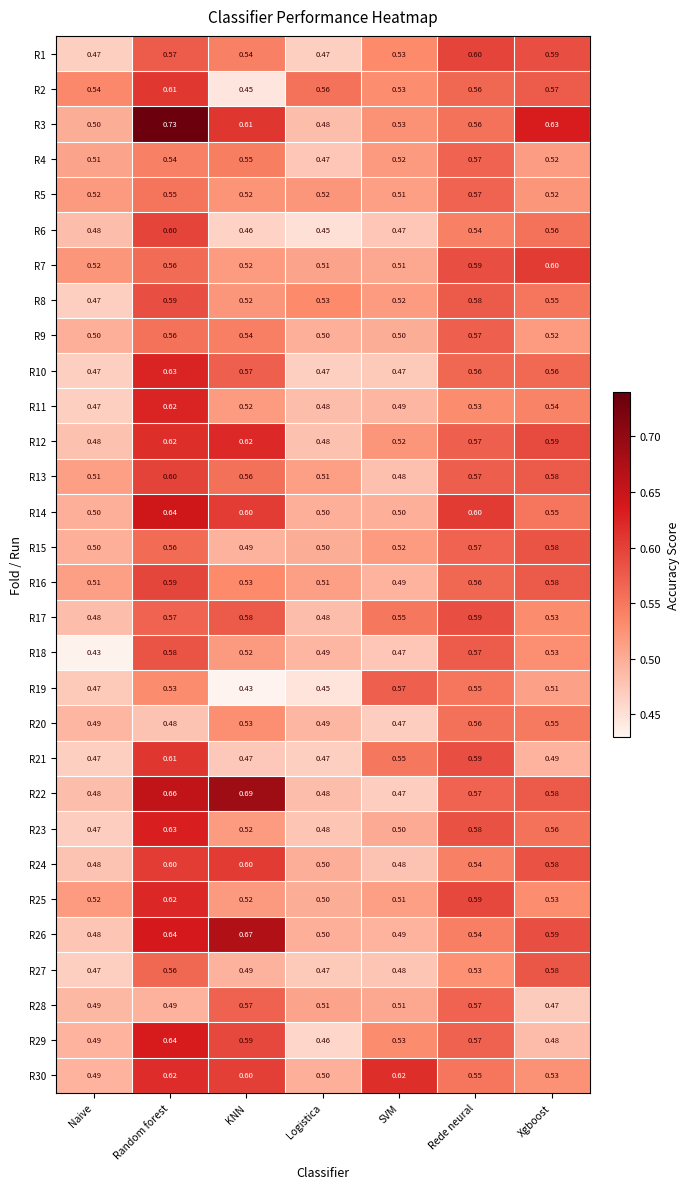

At which category is the sum across all series the highest?

Random forest